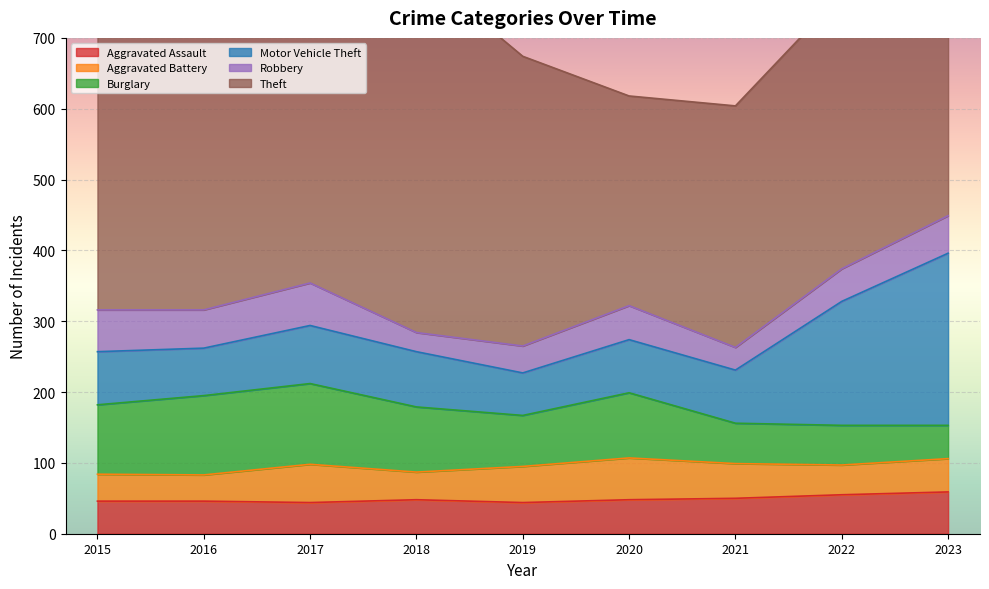

Where is the first local minimum for Theft?

2016